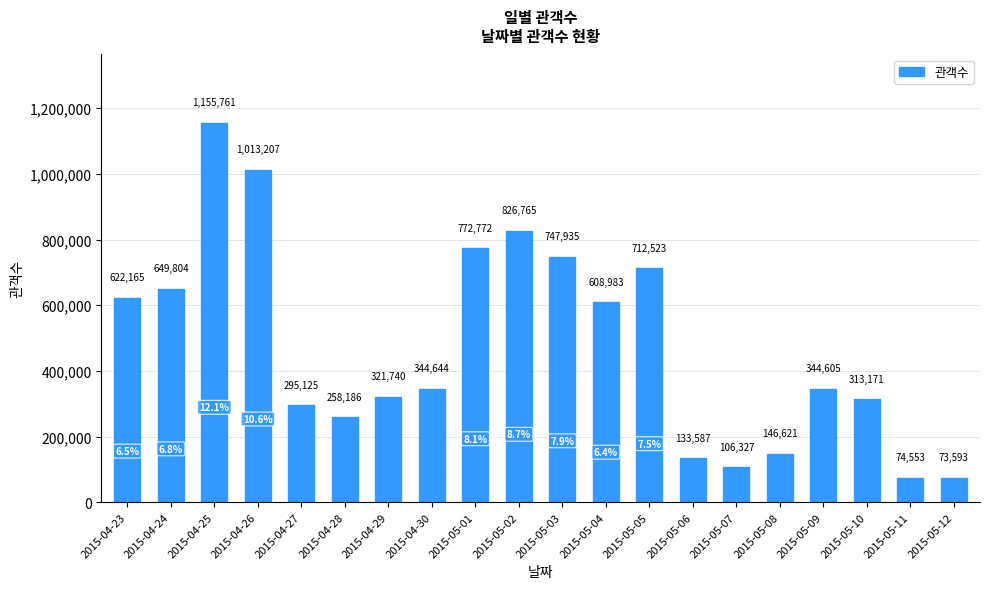

What position from the left is 2015-04-28?

6